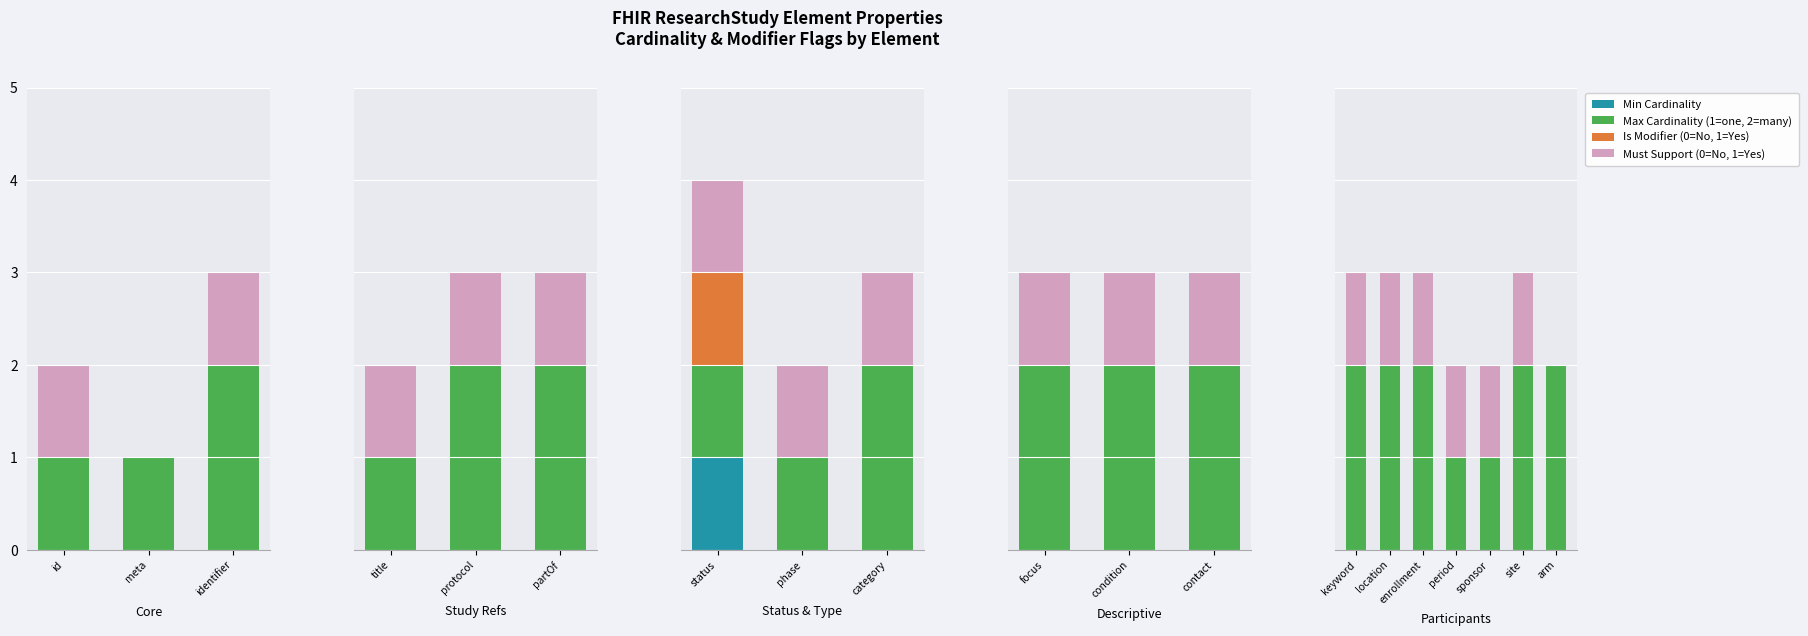

What are all the series names shown in the legend?

Min Cardinality, Max Cardinality (1=one, 2=many), Is Modifier (0=No, 1=Yes), Must Support (0=No, 1=Yes)